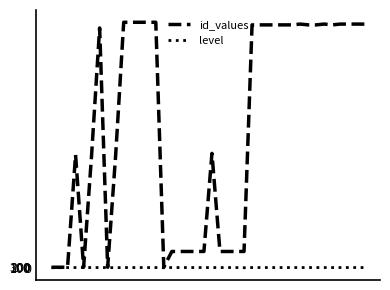

Which series has the largest total across all categories?

id_values